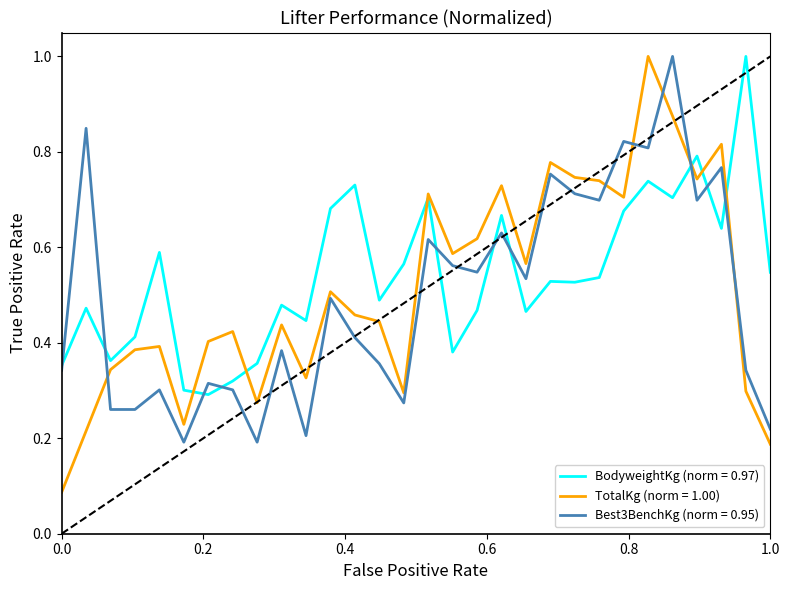

Which series ends up on top after the final intersection of Best3BenchKg (norm = 0.95) and TotalKg (norm = 1.00)?

Best3BenchKg (norm = 0.95)